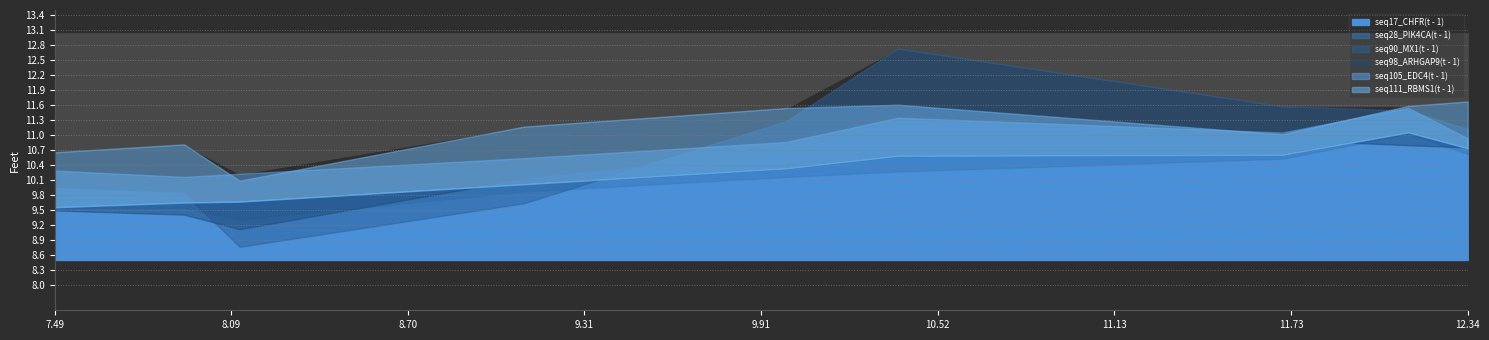

In seq105_EDC4(t - 1), how many points are higher than both neighbors (excluding endpoints)?

2